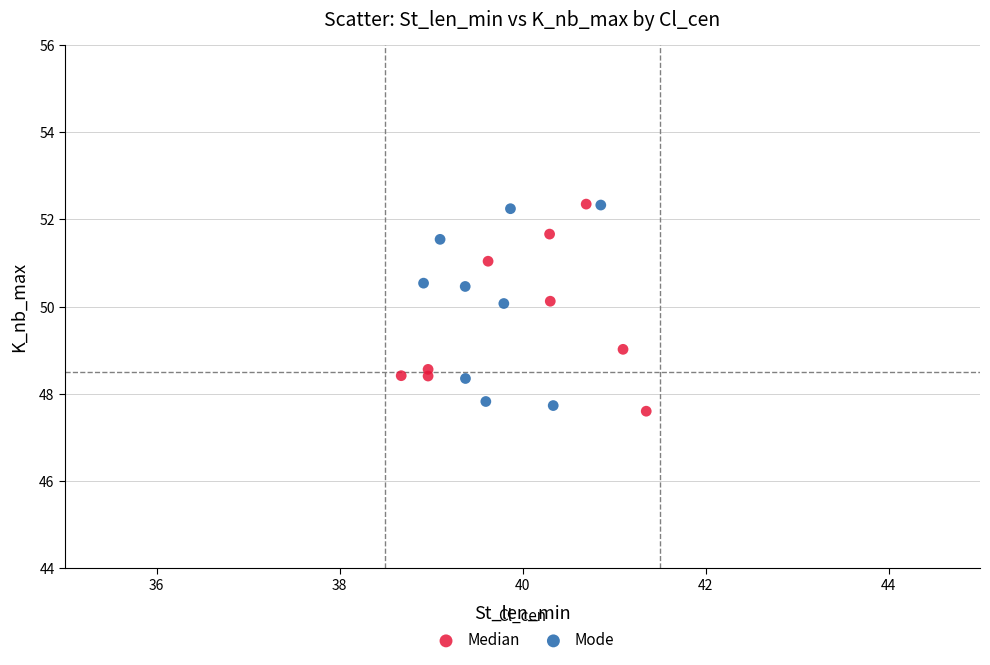

Which series reaches the minimum Y coordinate?

Median